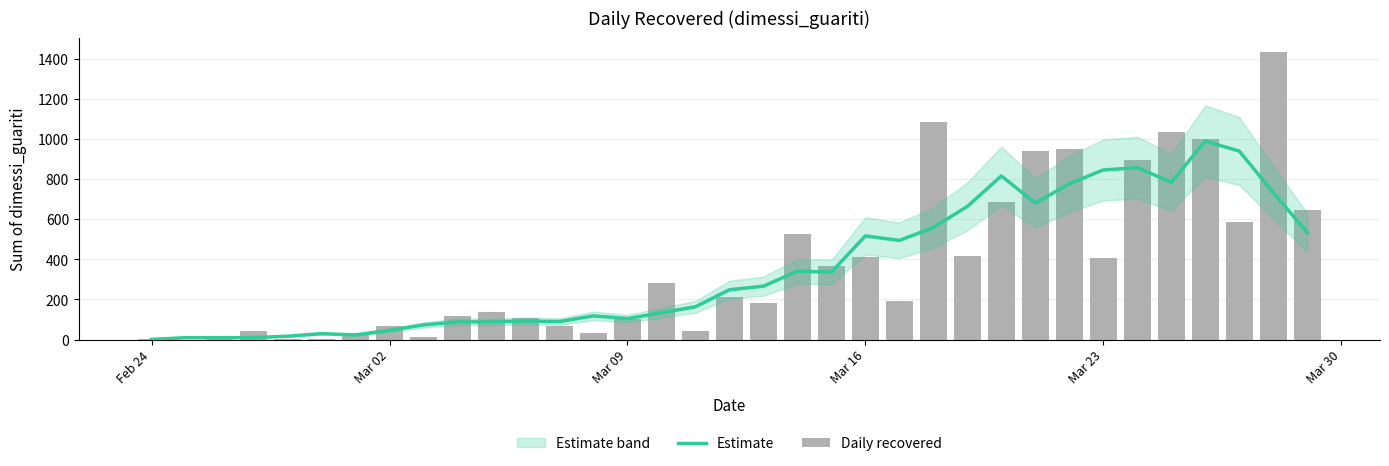

What position from the left is Mar 16?

4